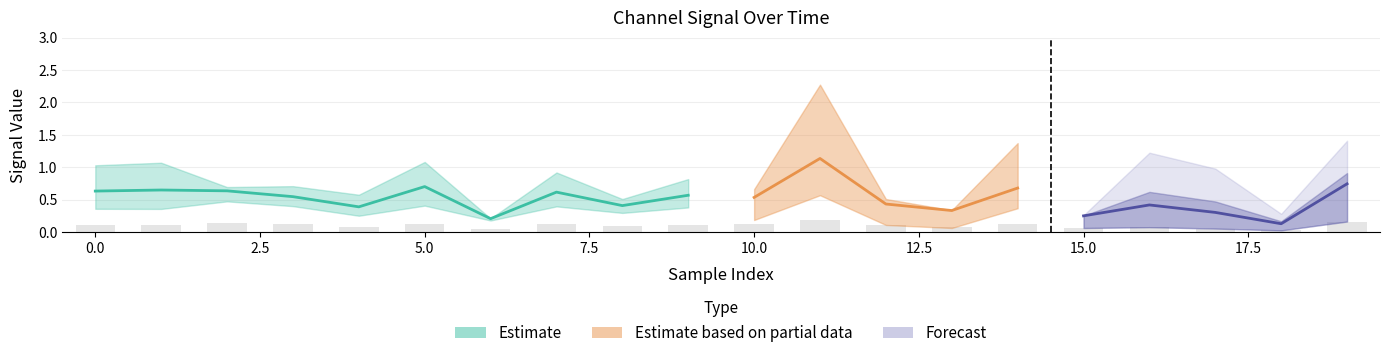

At which label is 3_channel closest to 0?

18